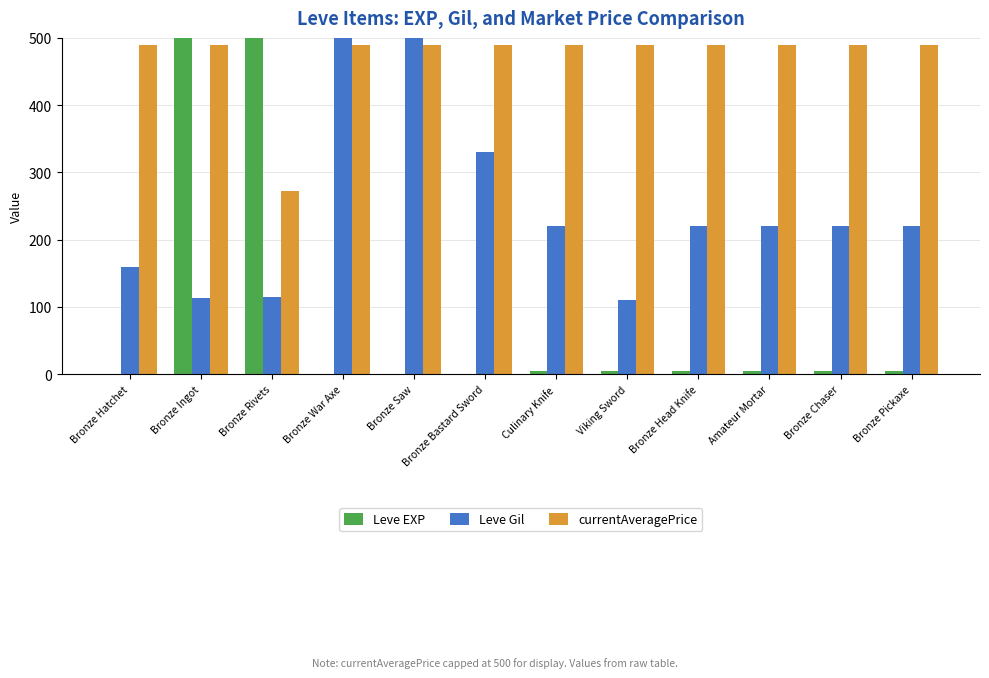

What position from the right is Bronze Saw?

8